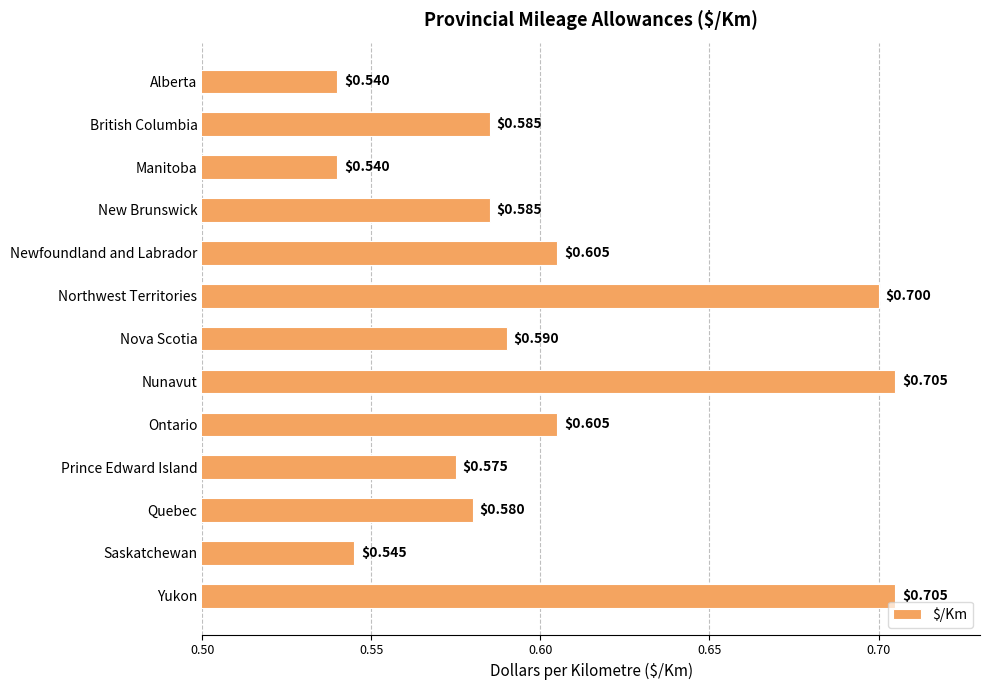

What is the label of the 13th bar from the top?

Yukon